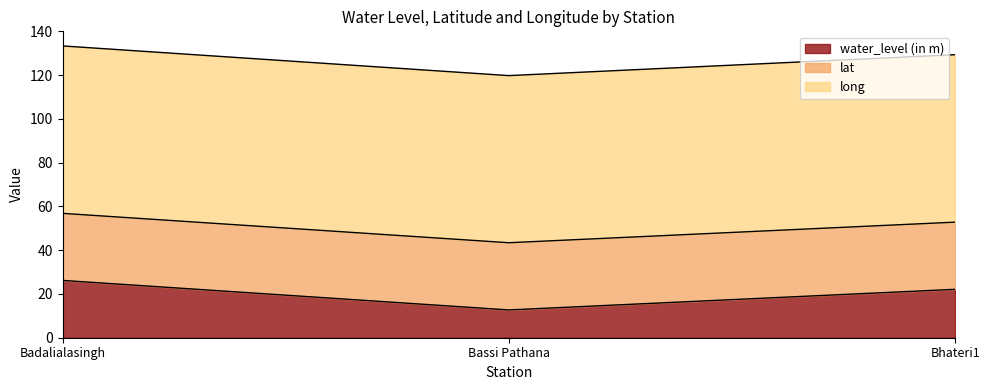

Which series has the largest total across all categories?

long